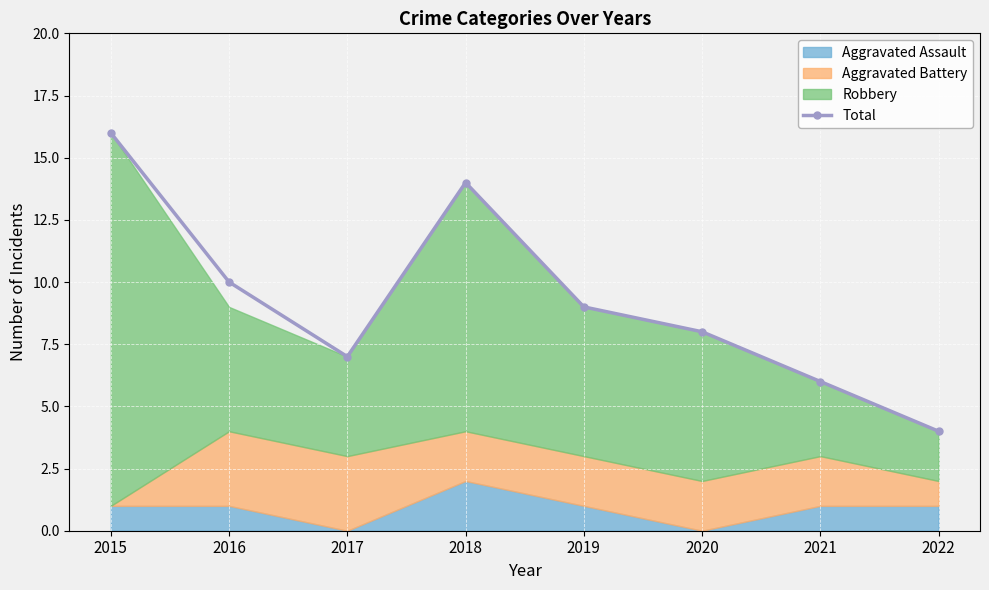

Which category has the highest value across all series?

2015